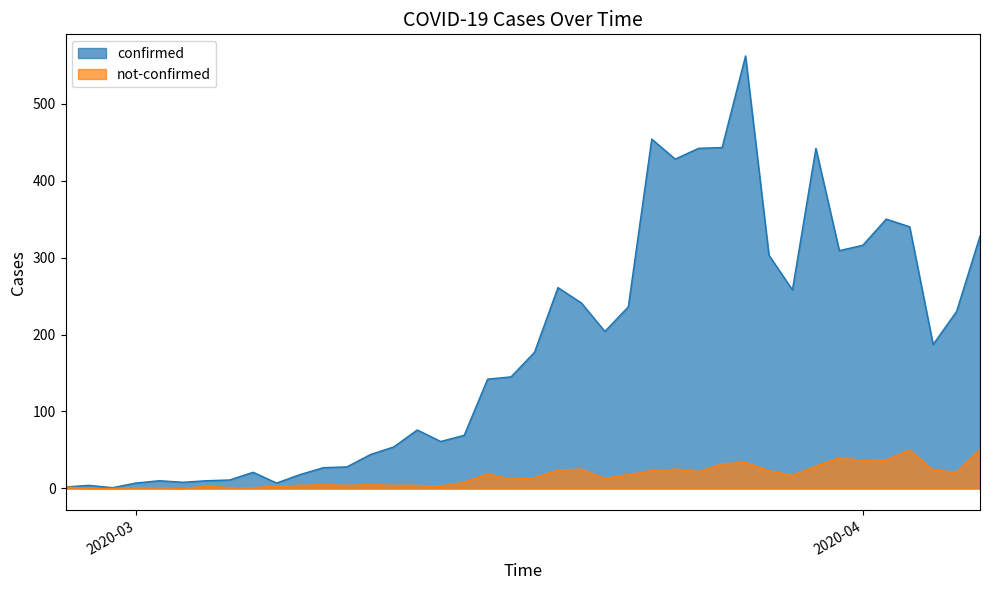

Between 2020-02-27 and 2020-03-29, which is larger?

2020-03-29